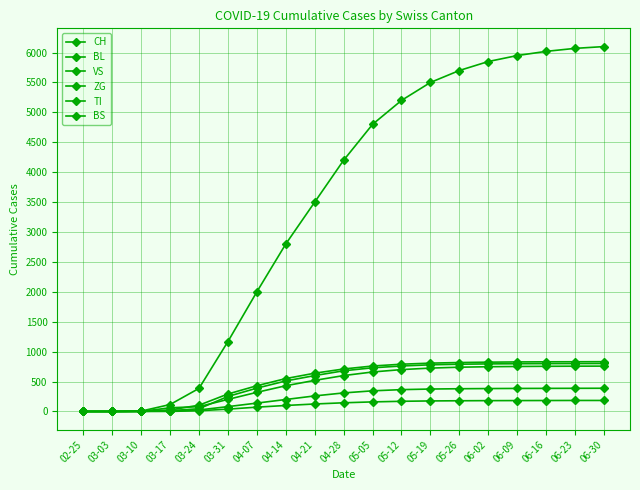

What is the sum of the ZG values at 05-26 and 06-30?

363